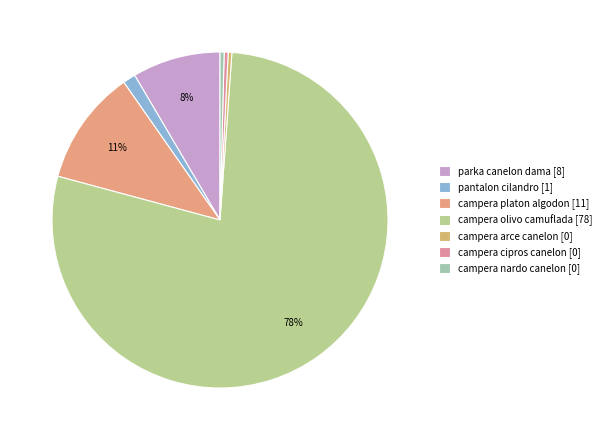

To the nearest percent, what is the difference between the parka canelon dama and campera cipros canelon slice percentages?

8%